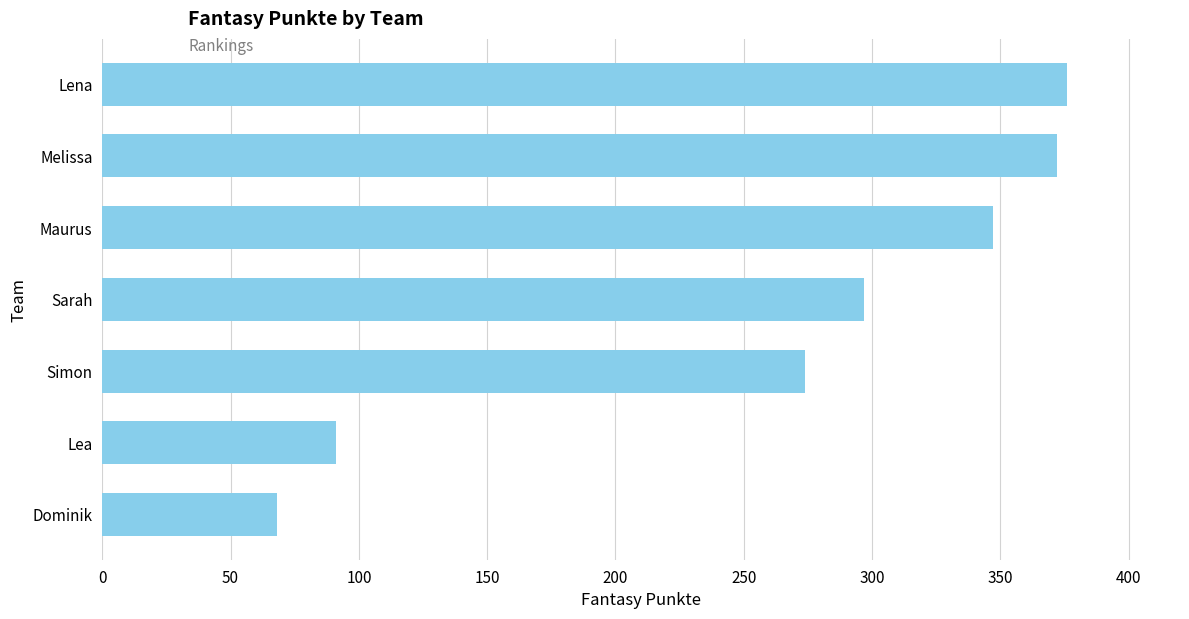

Reading top to bottom, what are all the values shown in this chart?

376	372	347	297	274	91	68